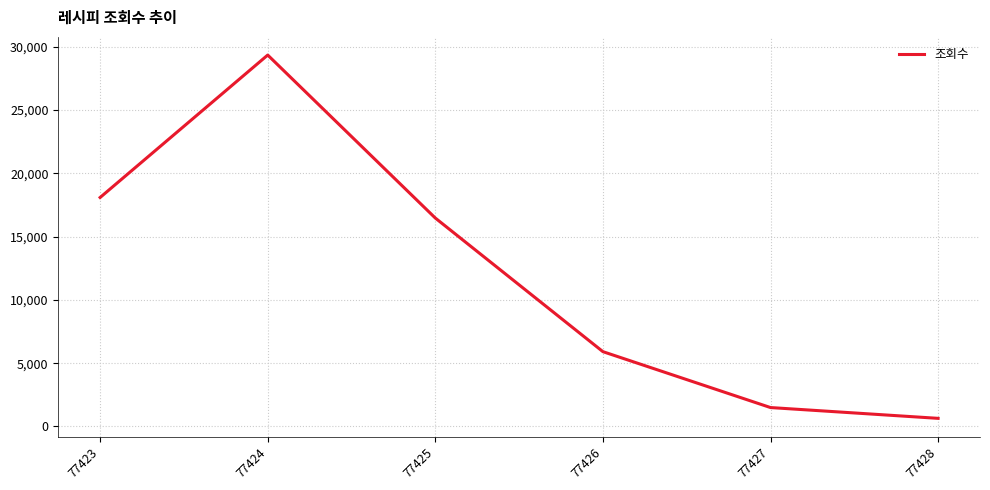

Does the chart have visible grid lines?

Yes